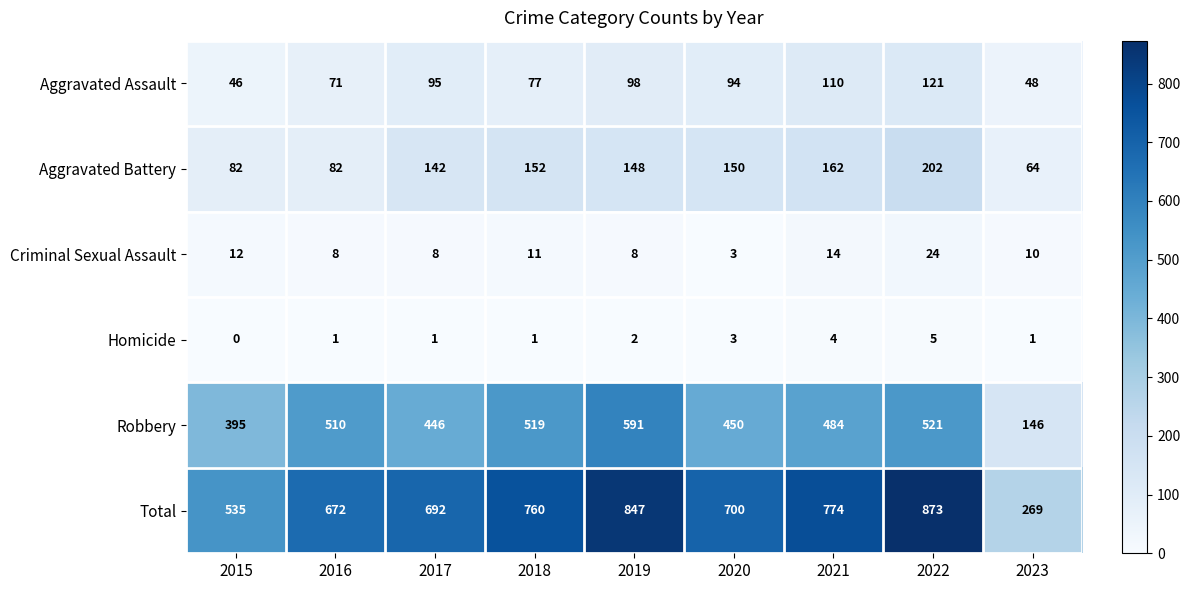

Which series has the largest total across all categories?

Total